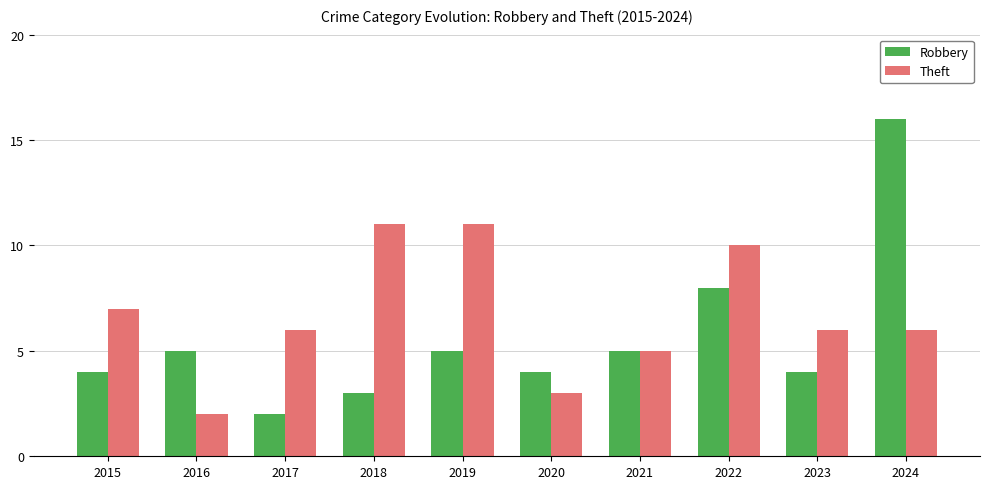

What is the approximate value of Theft at 2021?

5